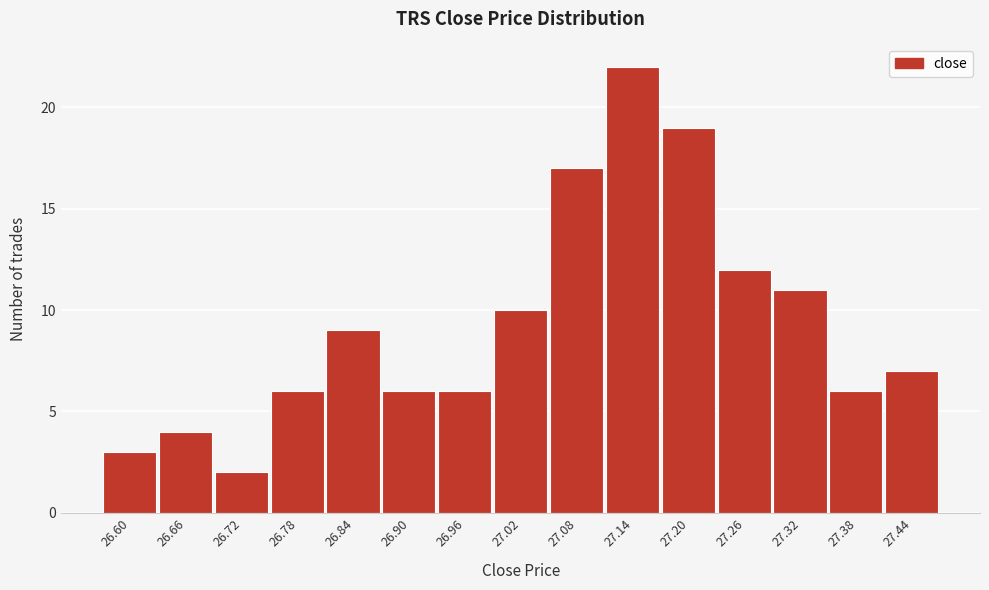

Reading left to right, extract all data points from this chart.

3	4	2	6	9	6	6	10	17	22	19	12	11	6	7